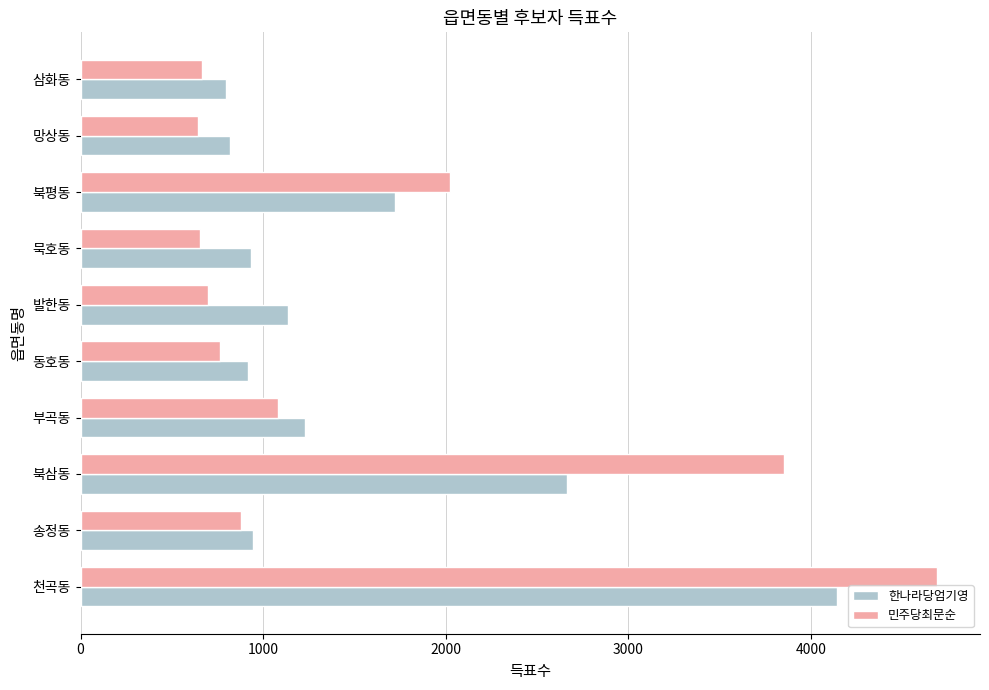

Which series has the widest spread of values?

민주당최문순